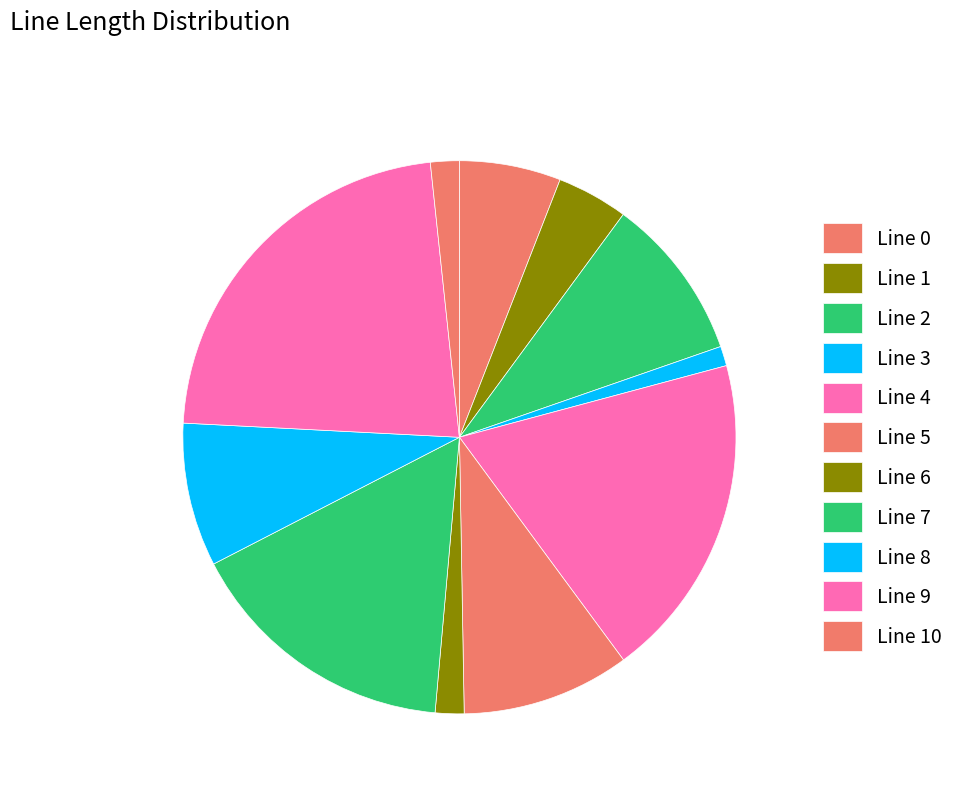

Is there a majority slice in this chart?

No